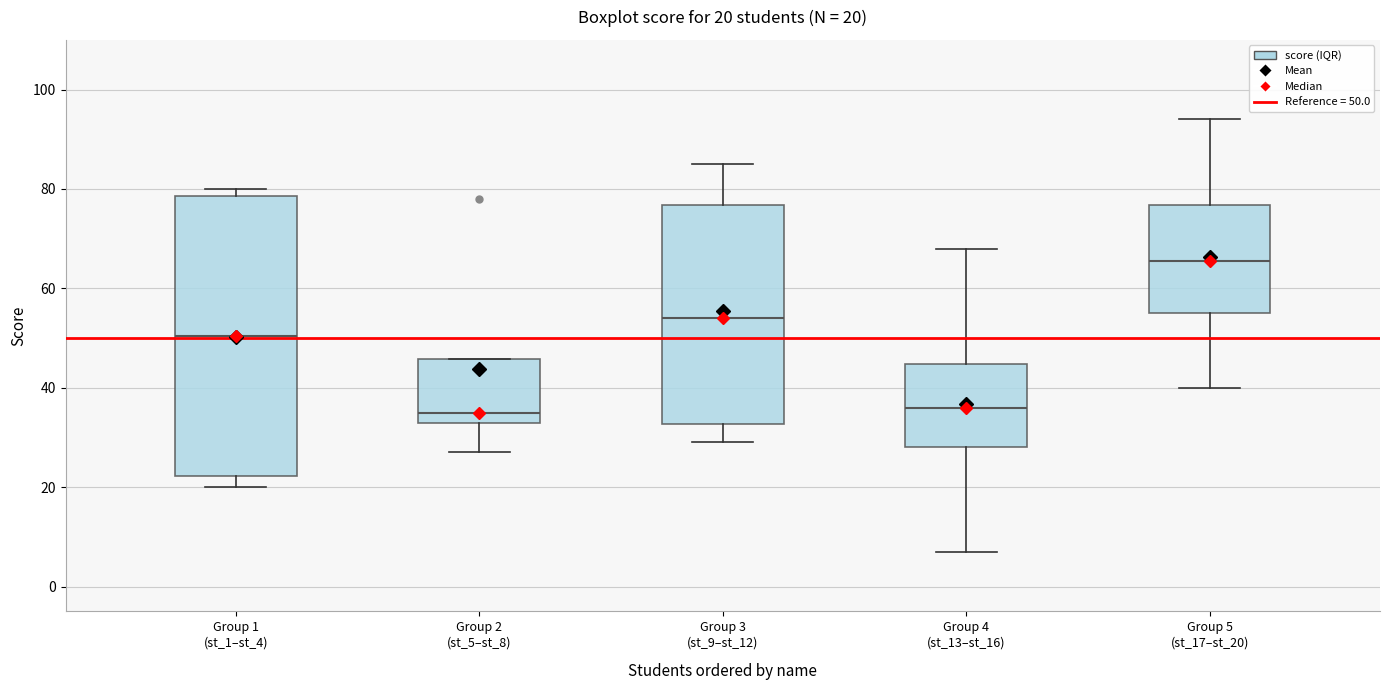

Which box is the tallest, from its lower edge to its upper edge?

Group 1 (st_1–st_4)